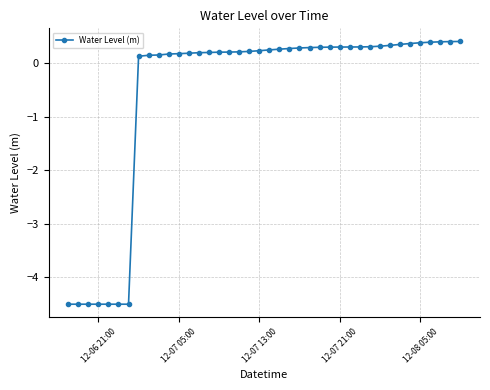

What is the difference between the maximum and second lowest values?

4.9